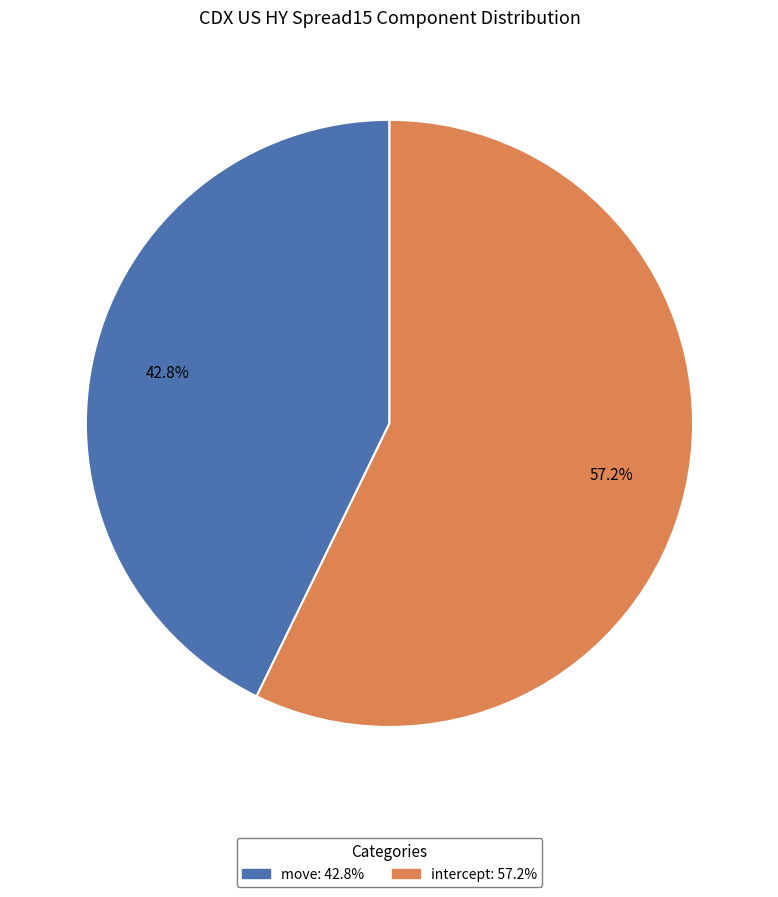

Is there a majority slice in this chart?

Yes